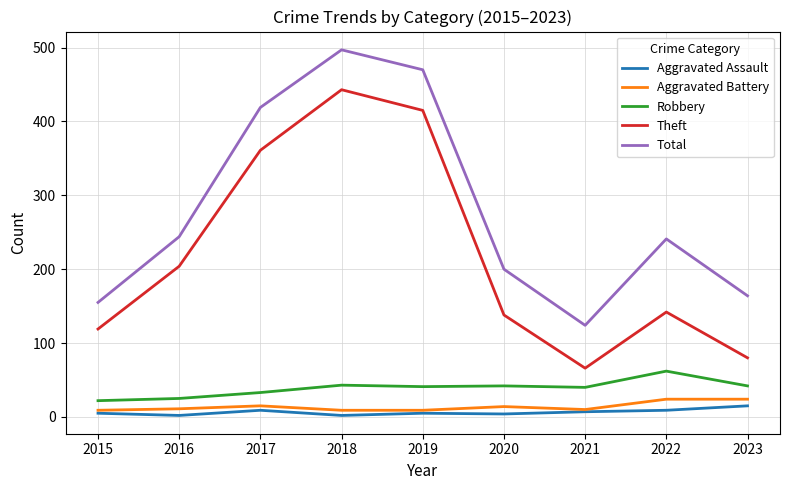

What is the total value across all series at 2018?

994